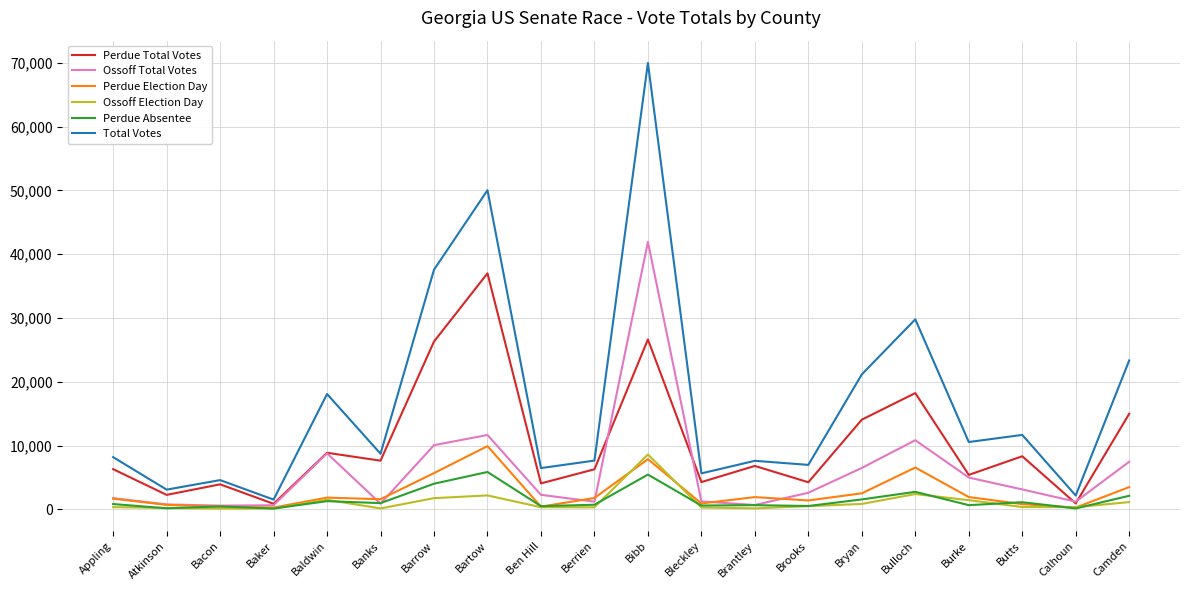

Which series has the largest total across all categories?

Total Votes